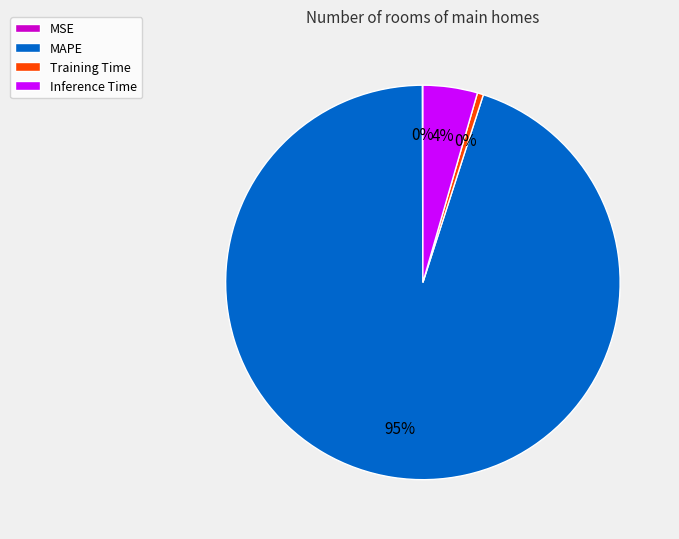

To the nearest percent, what is the average slice percentage?

25%